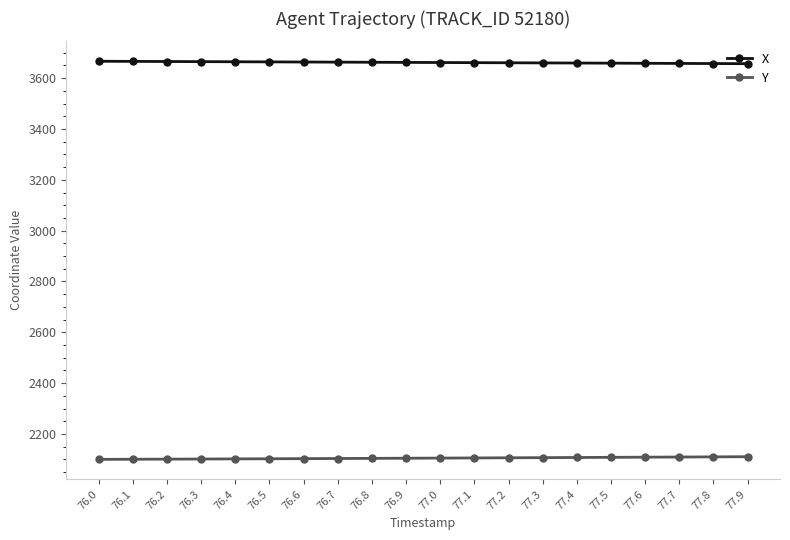

What is the approximate value of Y at 77.6?

2108.6